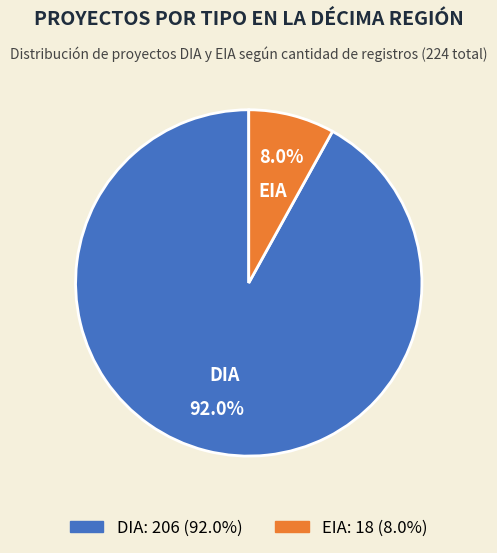

Rank the categories by value from lowest to highest.

EIA, DIA